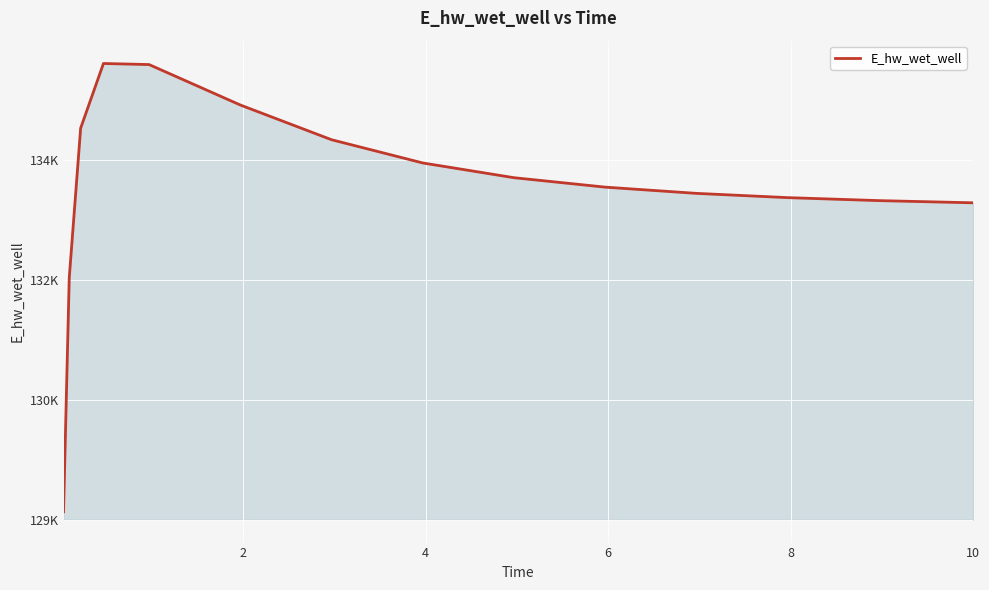

Does the chart have visible grid lines?

Yes